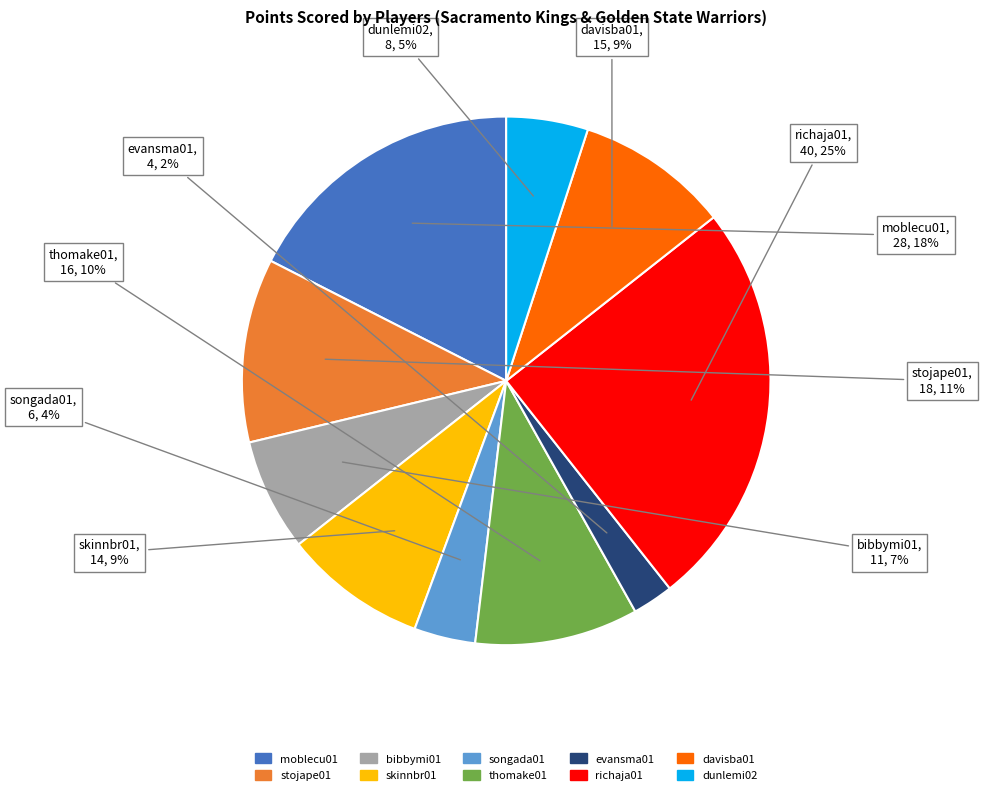

Is the sum of stojape01 and davisba01 greater than half?

No